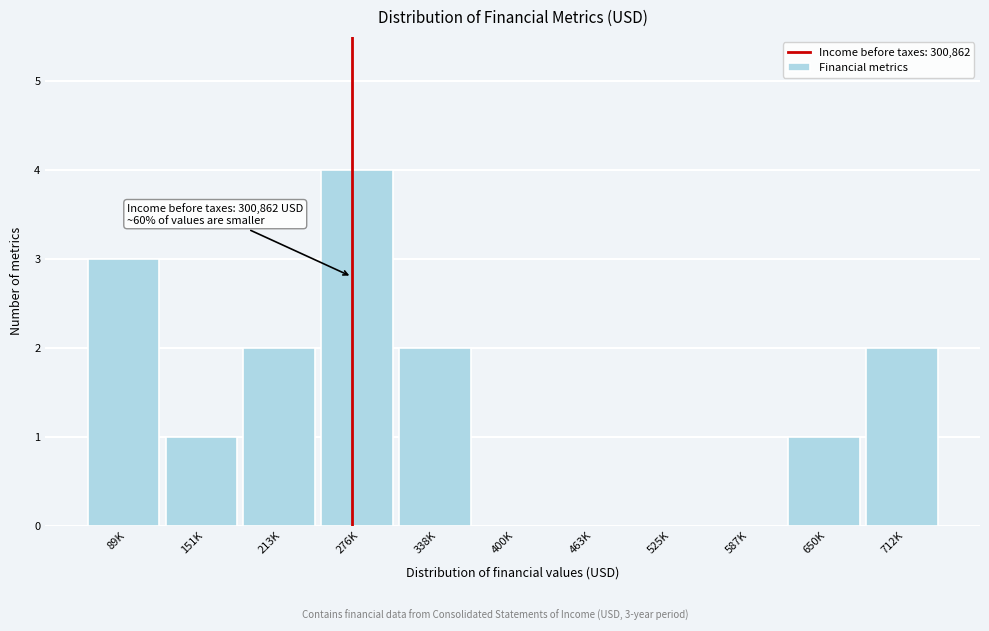

Reading left to right, what are all the values shown in this chart?

89K=3	151K=1	213K=2	276K=4	338K=2	400K=0	463K=0	525K=0	587K=0	650K=1	712K=2